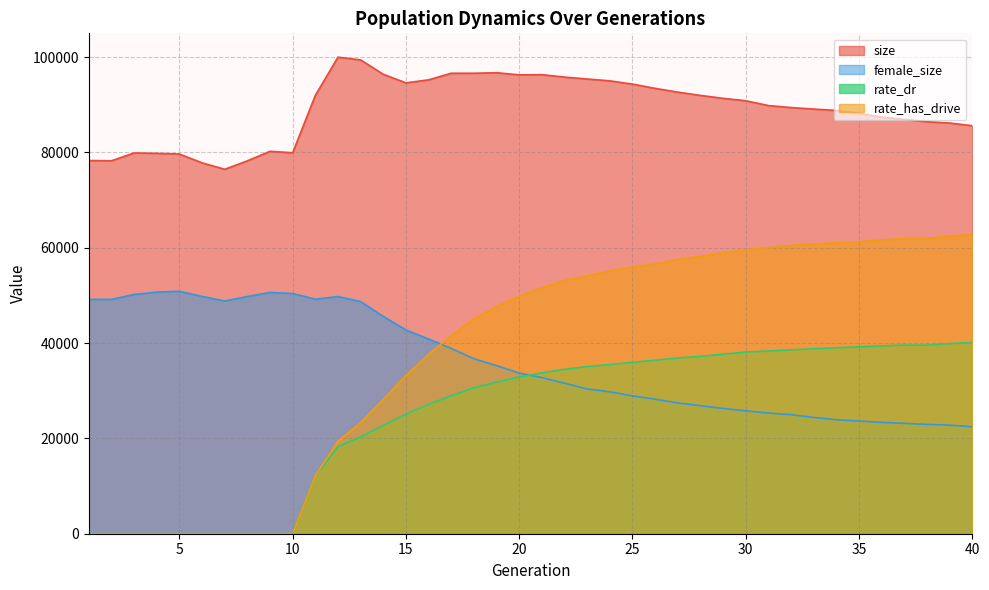

In female_size, how many points are lower than both neighbors (excluding endpoints)?

2